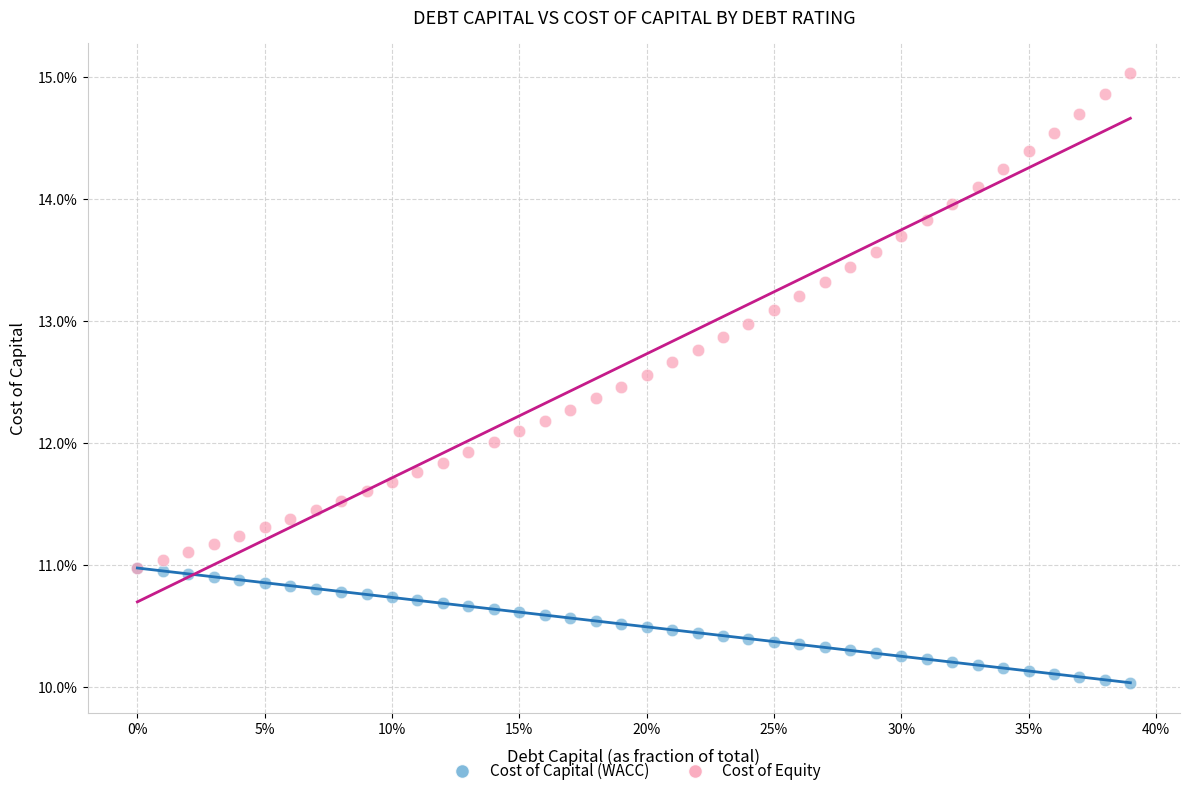

What are all the series names shown in the legend?

Cost of Capital (WACC), Cost of Equity